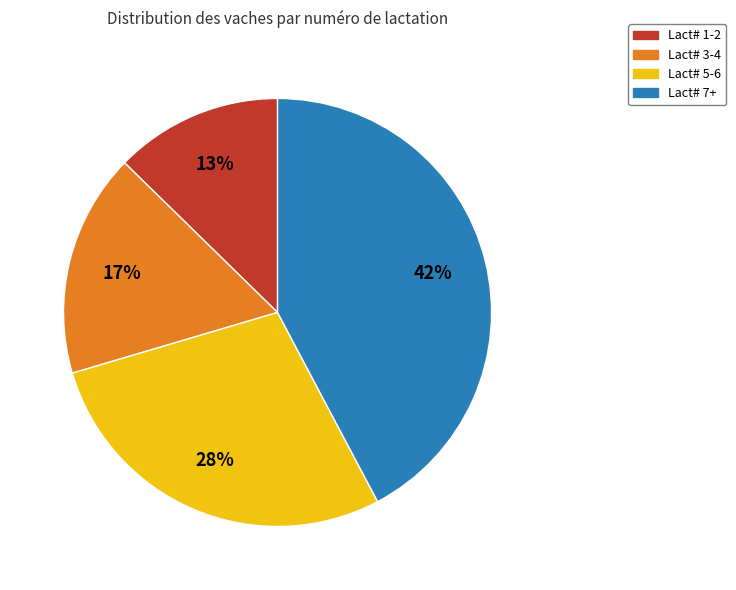

To the nearest percent, what percentage of the pie is Lact# 1-2?

13%